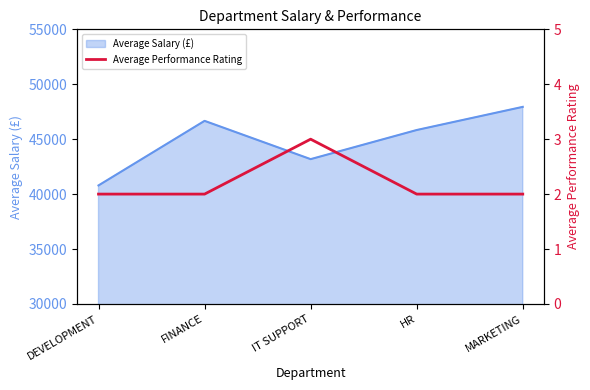

Is it true that Average Salary (£) equals 53843 at DEVELOPMENT?

False